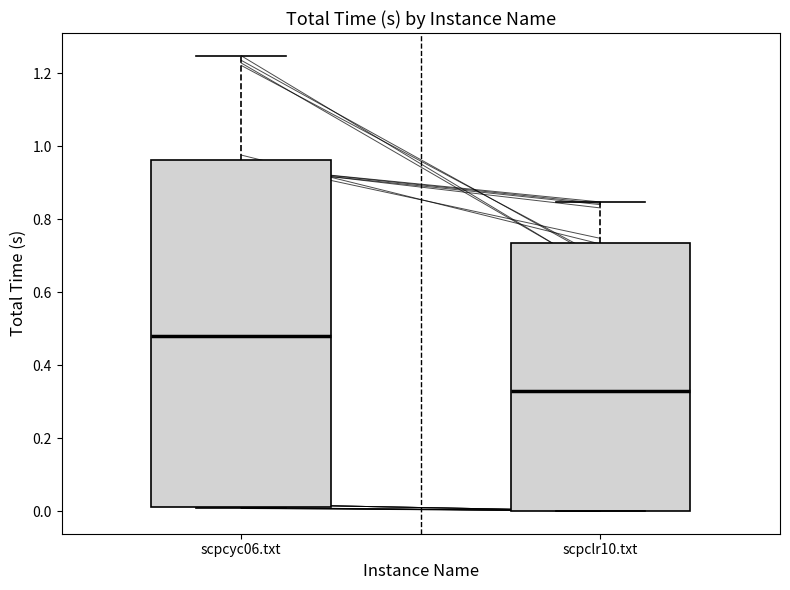

Reading left to right, transcribe this box plot: for each box, give where its median line is, the range the box spans, and where its two whiskers end, as read against the y-axis. The values are not printed on the chart, so give them approximately, as read against the axis.

scpcyc06.txt: median 0.48, box 0.00 to 0.96, whiskers 0.00 to 1.24
scpclr10.txt: median 0.32, box 0.00 to 0.74, whiskers 0.00 to 0.84